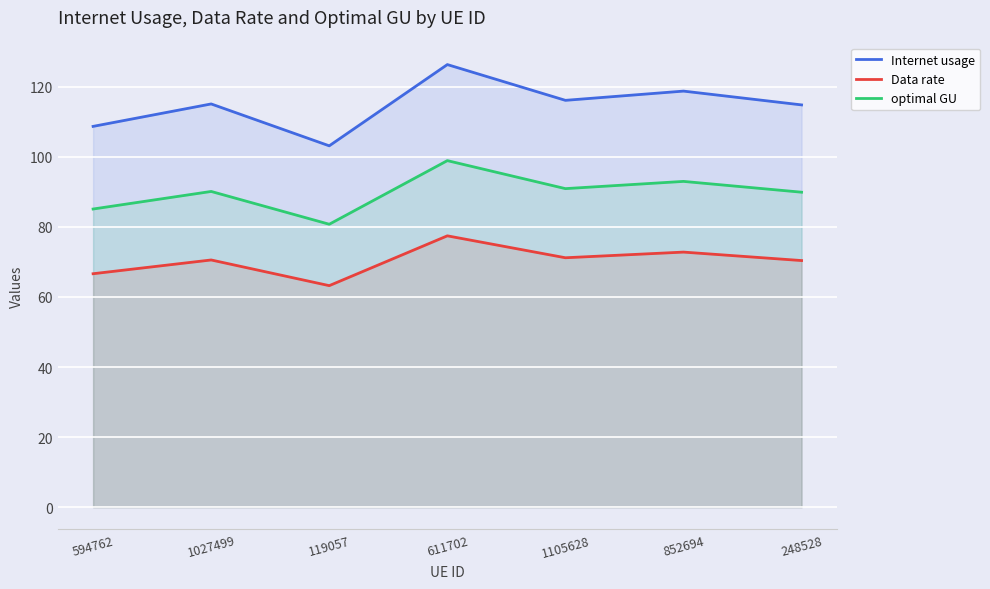

Reading right to left, transcribe all the data shown in this chart.

Internet usage: 114.8	118.7	116.1	126.3	103.1	115.0	108.6
Data rate: 70.4	72.8	71.2	77.4	63.2	70.5	66.6
optimal GU: 89.9	93.0	90.9	98.9	80.7	90.1	85.1